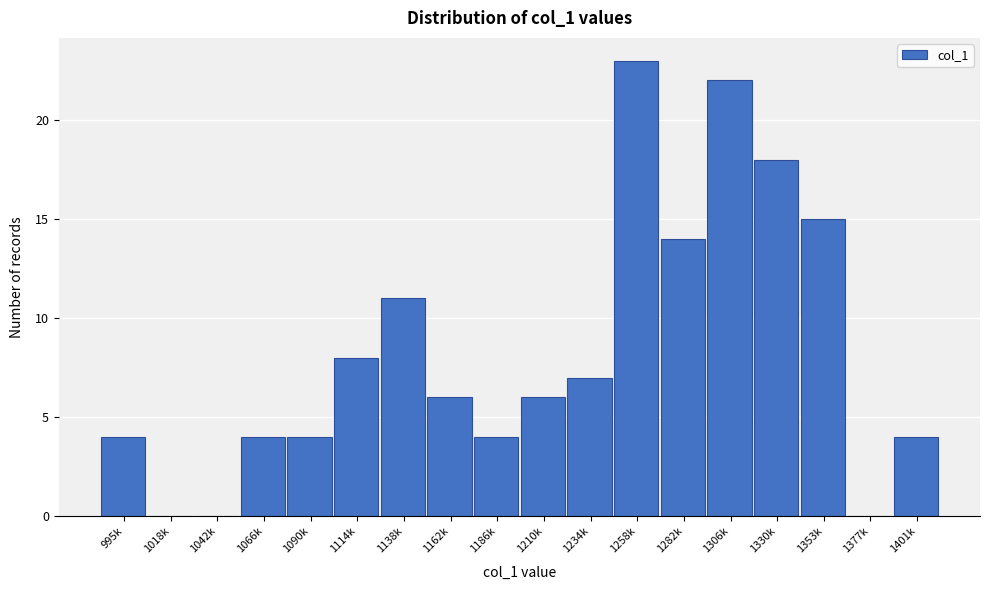

Reading left to right, extract all data points from this chart.

995k=4	1018k=0	1042k=0	1066k=4	1090k=4	1114k=8	1138k=11	1162k=6	1186k=4	1210k=6	1234k=7	1258k=23	1282k=14	1306k=22	1330k=18	1353k=15	1377k=0	1401k=4